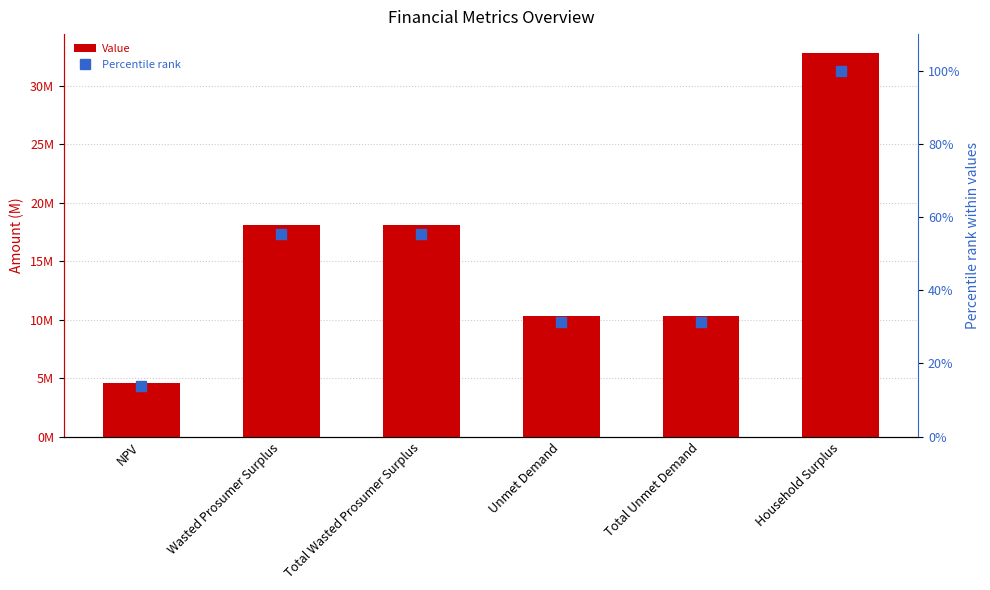

What is the label of the 3rd bar from the left?

Total Wasted Prosumer Surplus